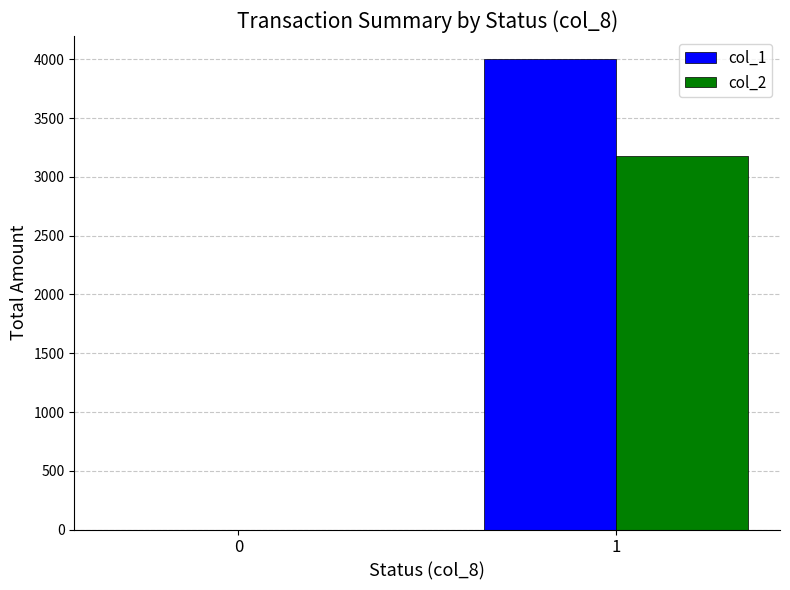

At which category is the sum across all series the highest?

1